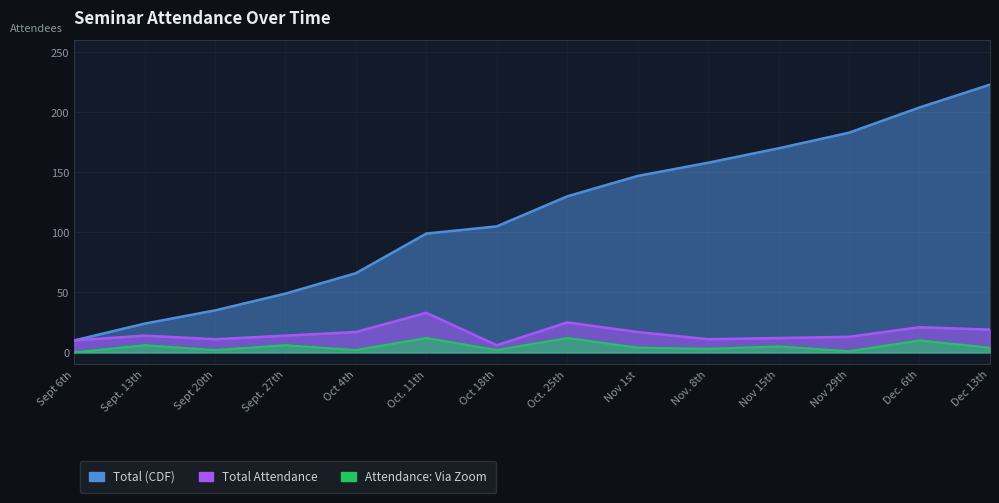

How many data points in Attendance: Via Zoom are above 4?

6